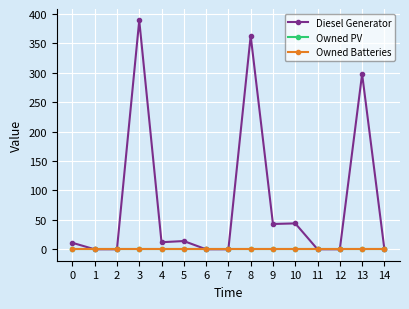

Reading right to left, what are all the values shown in this chart?

Diesel Generator: 14=0	13=298	12=0	11=0	10=44	9=43	8=363	7=0	6=0	5=14	4=12	3=389	2=0	1=0	0=11
Owned PV: 14=0	13=0	12=0	11=0	10=0	9=0	8=0	7=0	6=0	5=0	4=0	3=0	2=0	1=0	0=0
Owned Batteries: 14=0	13=0	12=0	11=0	10=0	9=0	8=0	7=0	6=0	5=0	4=0	3=0	2=0	1=0	0=0